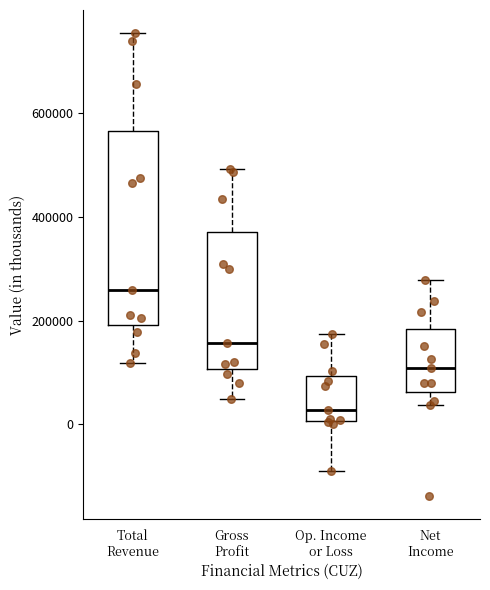

Reading left to right, read every box against the y-axis: the position of its median line, the range the box covers, and the ends of its whiskers. The values are not printed on the chart, so give them approximately, as read against the axis.

Total Revenue: median 260000, box 200000 to 560000, whiskers 120000 to 760000
Gross Profit: median 160000, box 100000 to 380000, whiskers 40000 to 500000
Op. Income or Loss: median 20000, box 0 to 100000, whiskers -100000 to 180000
Net Income: median 100000, box 60000 to 180000, whiskers 40000 to 280000